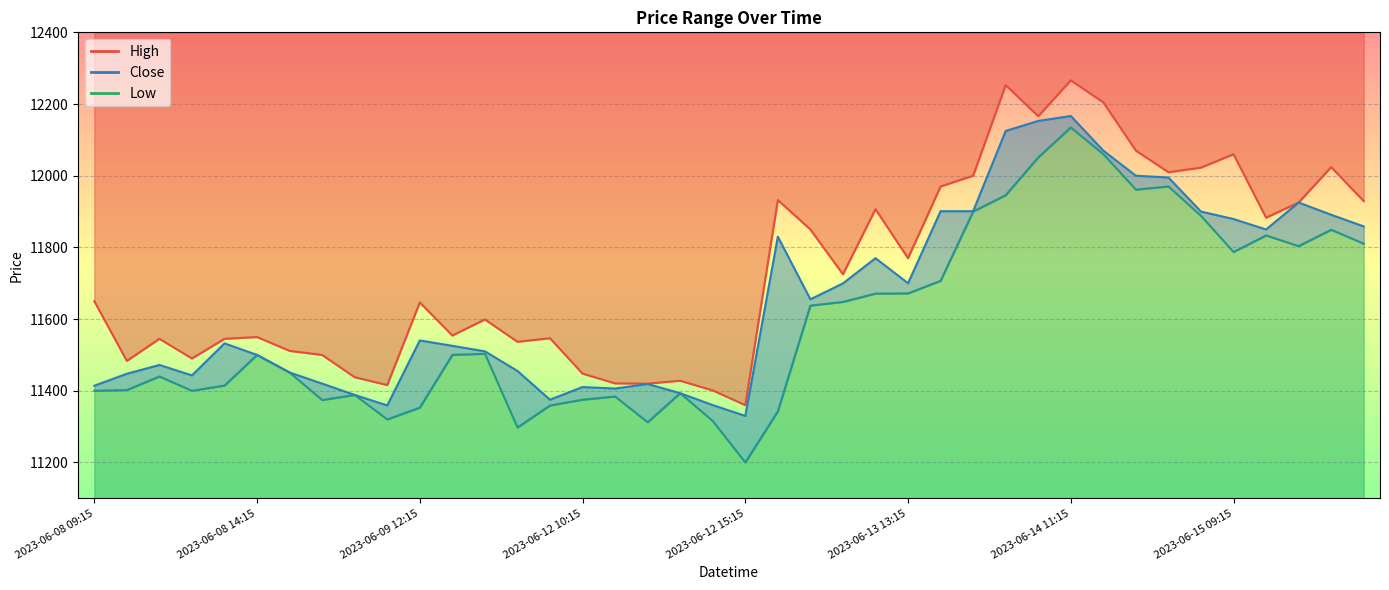

What is the spread (max minus min) of values at 2023-06-15 13:15?

118.5